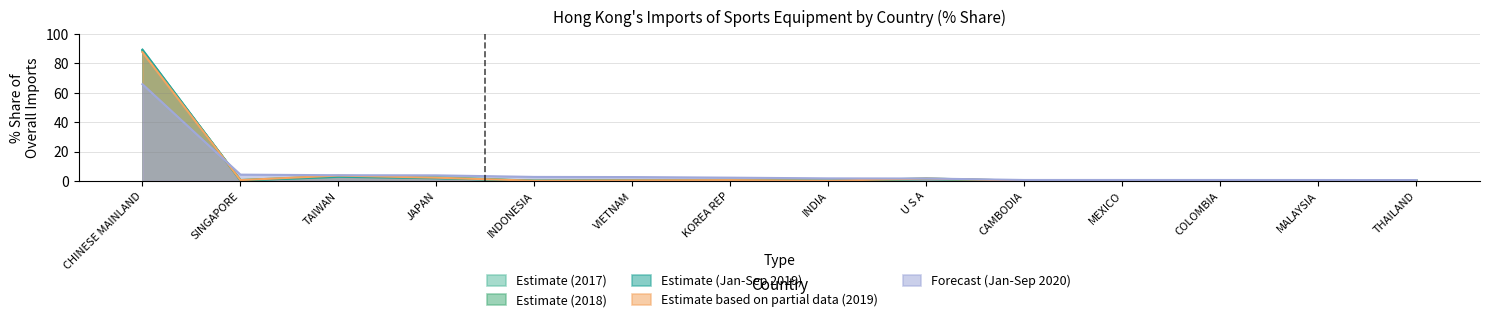

Does the chart have visible grid lines?

Yes